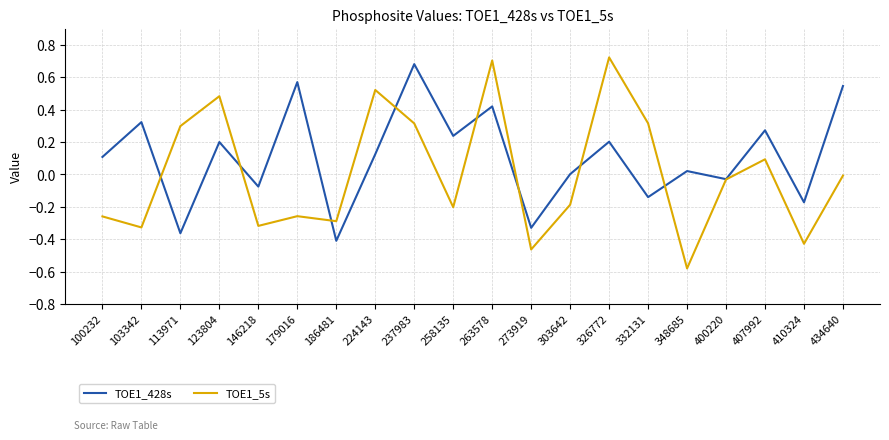

Which series has the largest range (max minus min)?

TOE1_5s